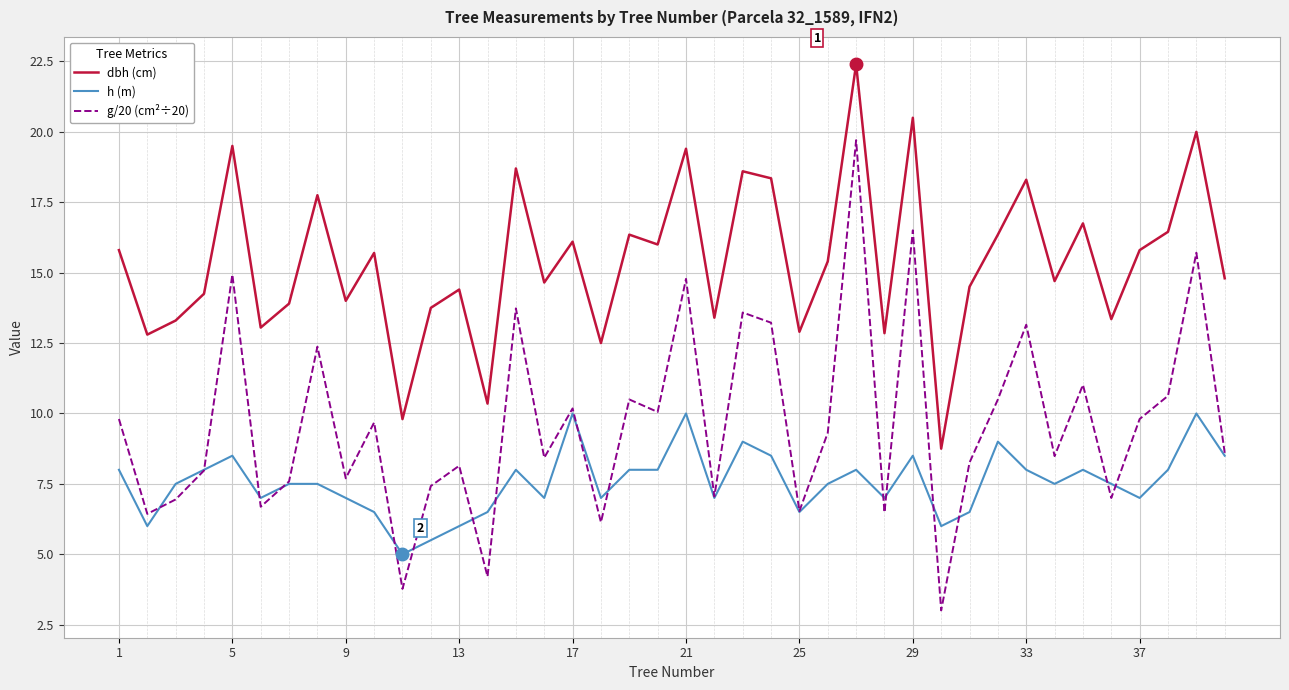

What is the smallest value displayed?

3.0